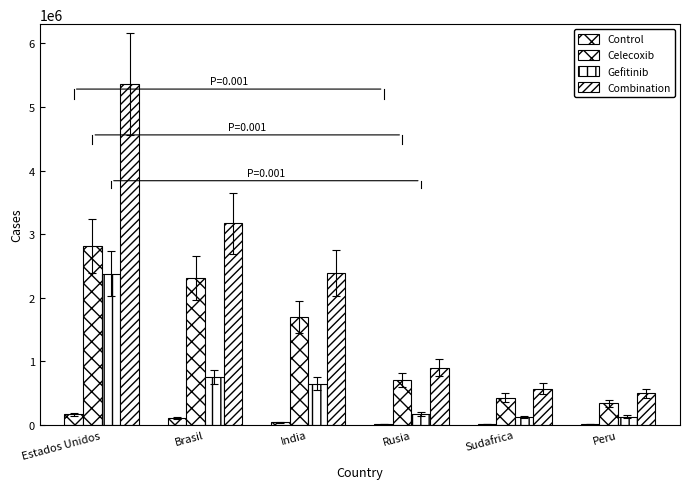

At which category does the chart reach its peak across all series?

Estados Unidos